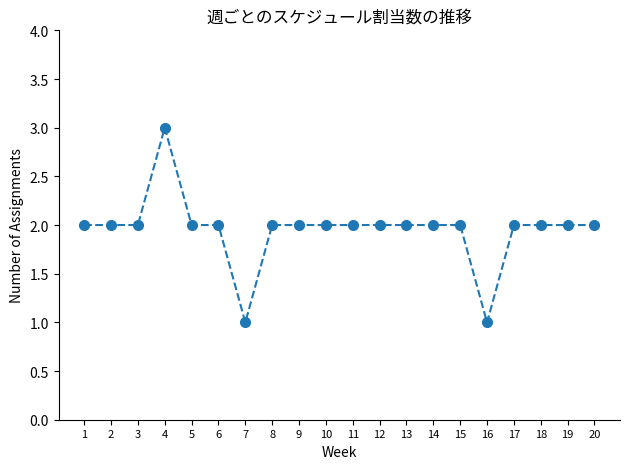

What is the value of the 6th point from the left?

2